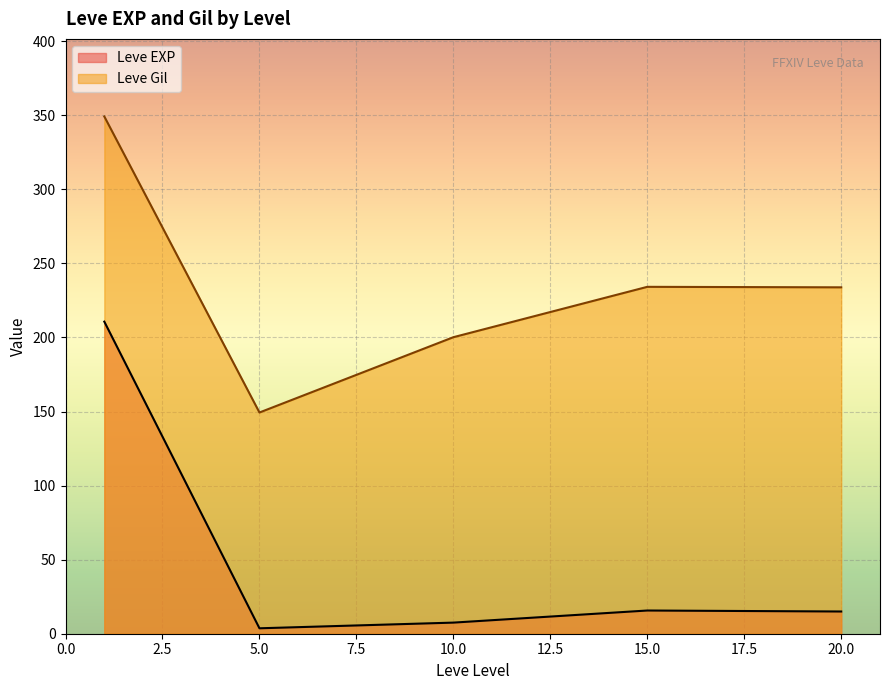

True or false: Leve EXP and Leve Gil cross at least once.

False